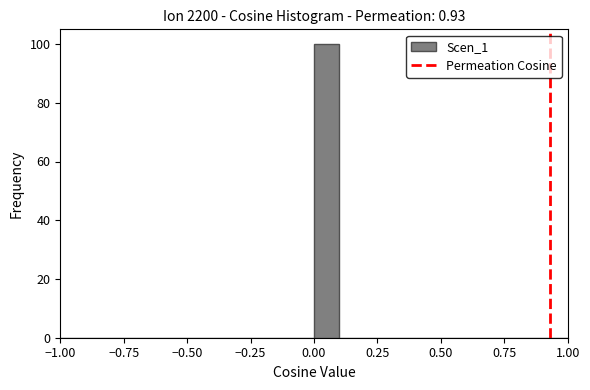

Around what value on the x-axis is the tallest bar? Give the approximate position of its centre, as read against the axis.

0.05